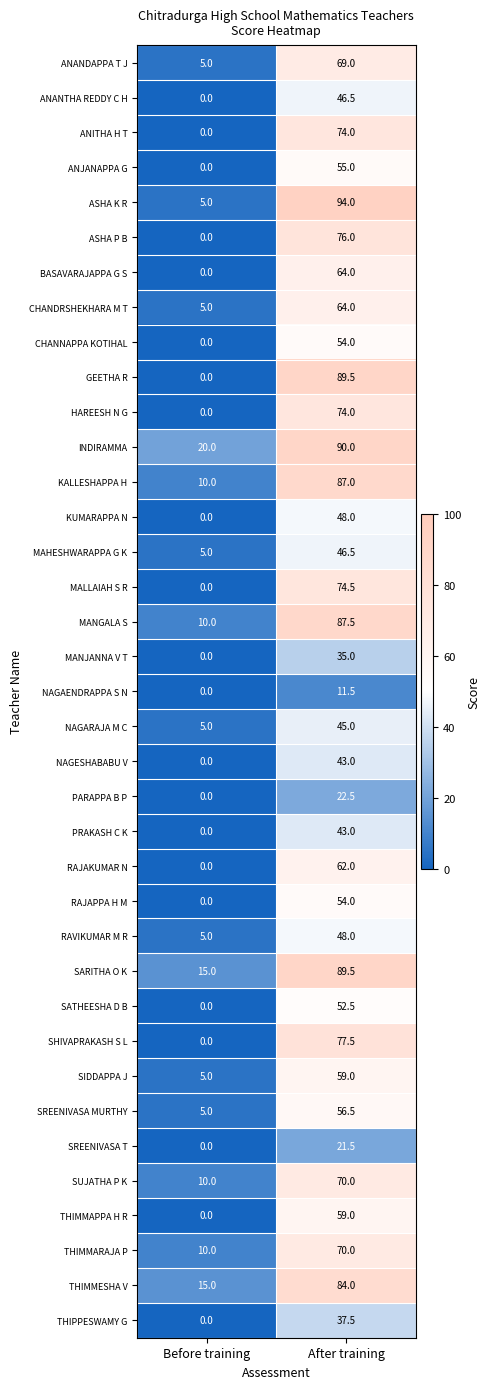

The value of SHIVAPRAKASH S L at After training is 49.2. True or false?

False